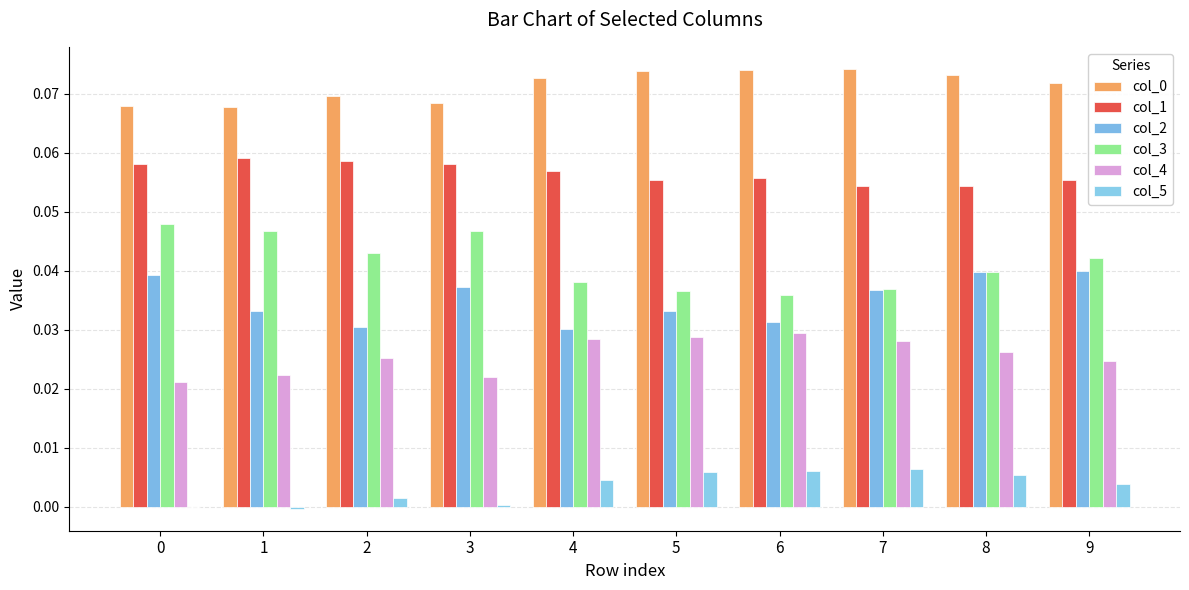

Count the number of data series in this chart.

6